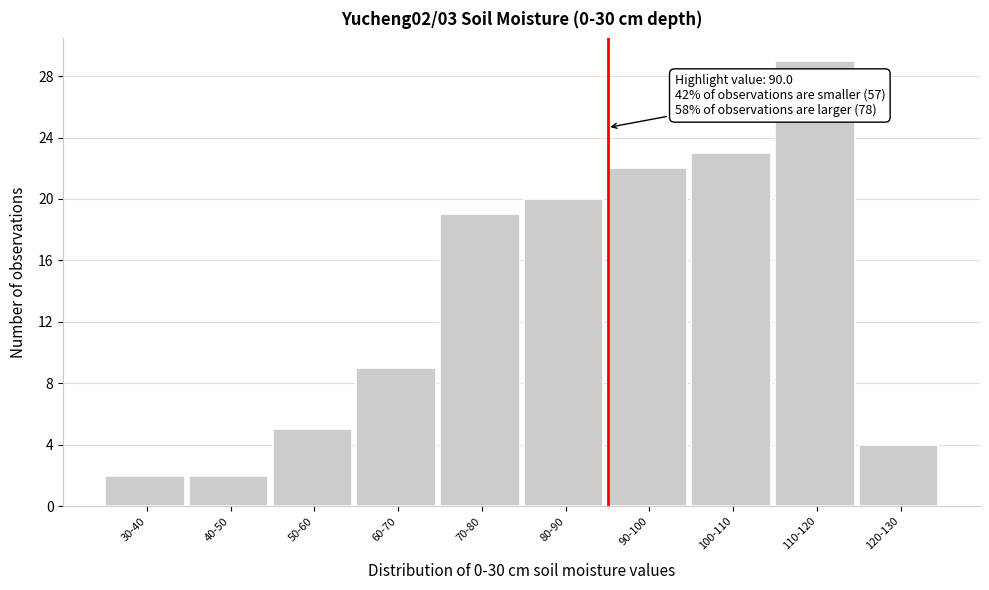

Reading right to left, transcribe all the data shown in this chart.

4	29	23	22	20	19	9	5	2	2